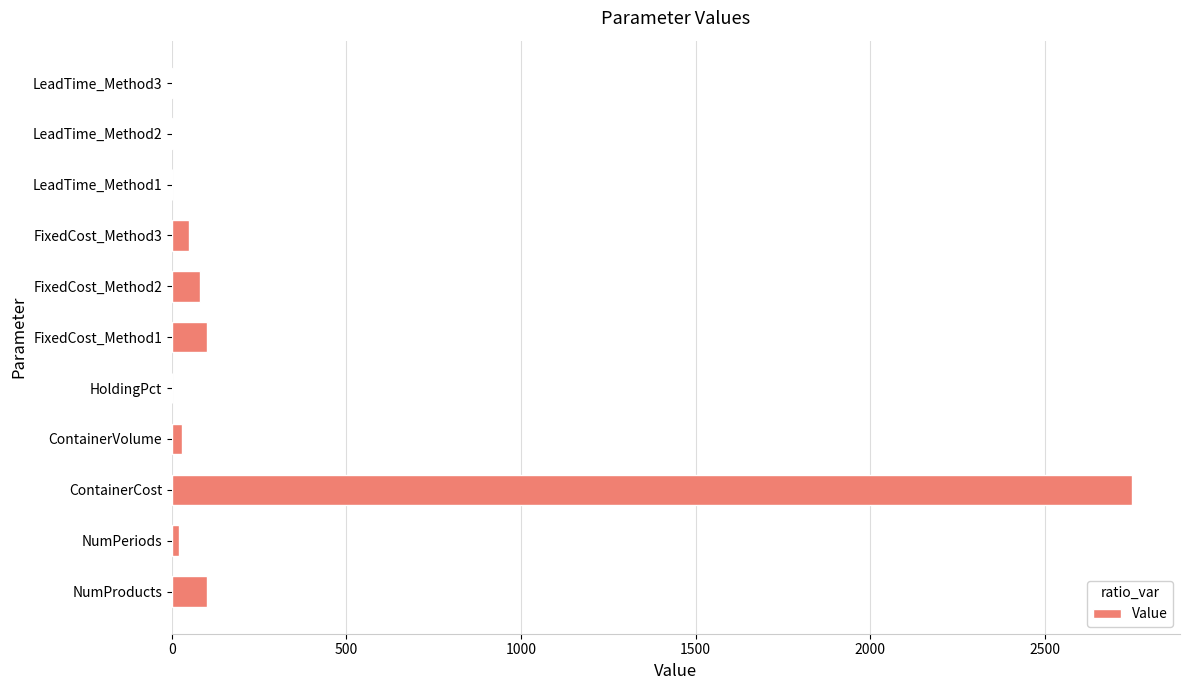

Is it true that the value at HoldingPct is 0.0?

True